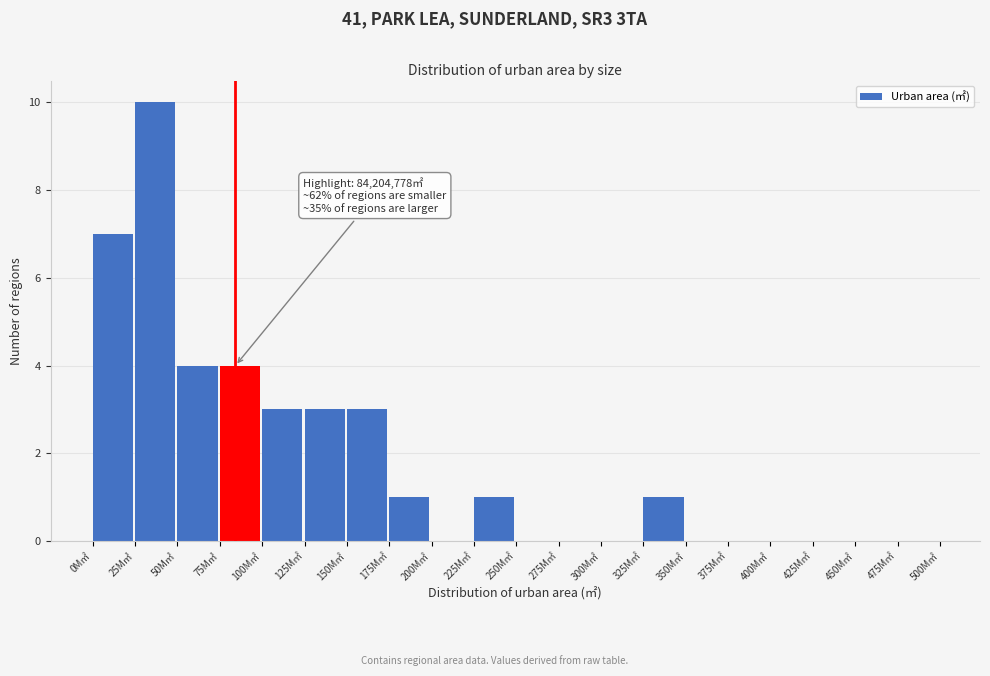

Reading right to left, what are all the values shown in this chart?

475M㎡=0	450M㎡=0	425M㎡=0	400M㎡=0	375M㎡=0	350M㎡=0	325M㎡=1	300M㎡=0	275M㎡=0	250M㎡=0	225M㎡=1	200M㎡=0	175M㎡=1	150M㎡=3	125M㎡=3	100M㎡=3	75M㎡=4	50M㎡=4	25M㎡=10	0M㎡=7